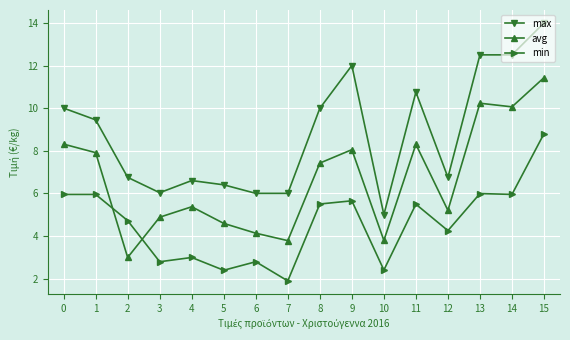

At which category does the chart reach its minimum across all series?

7